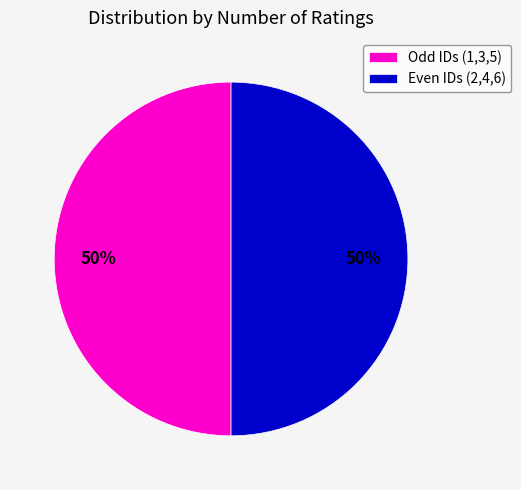

True or false: Odd IDs (1,3,5) accounts for 58% of the total.

False